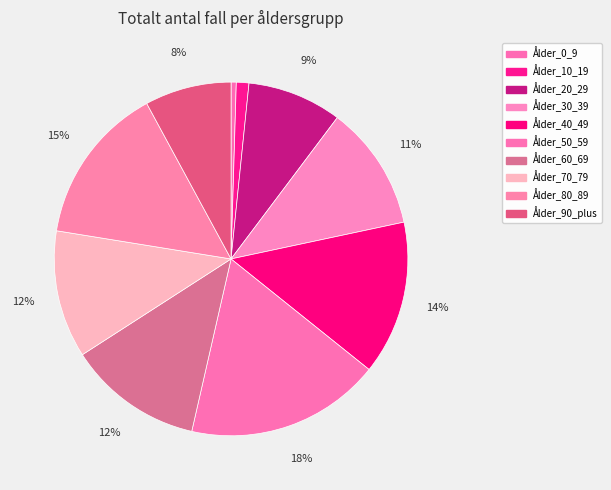

How many segments does this pie chart have?

10